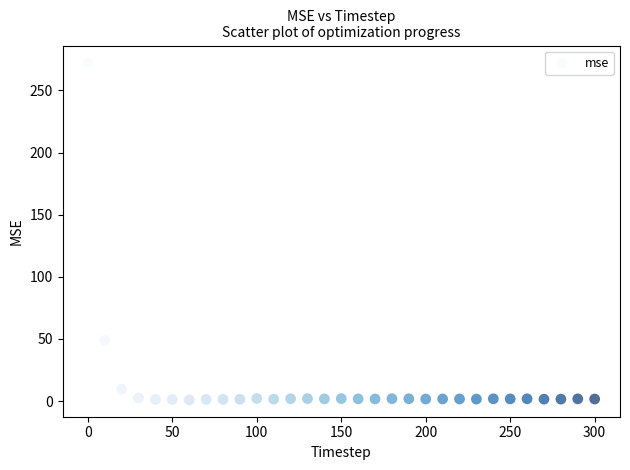

What Y value in the scatter plot is closest to 136?

48.9